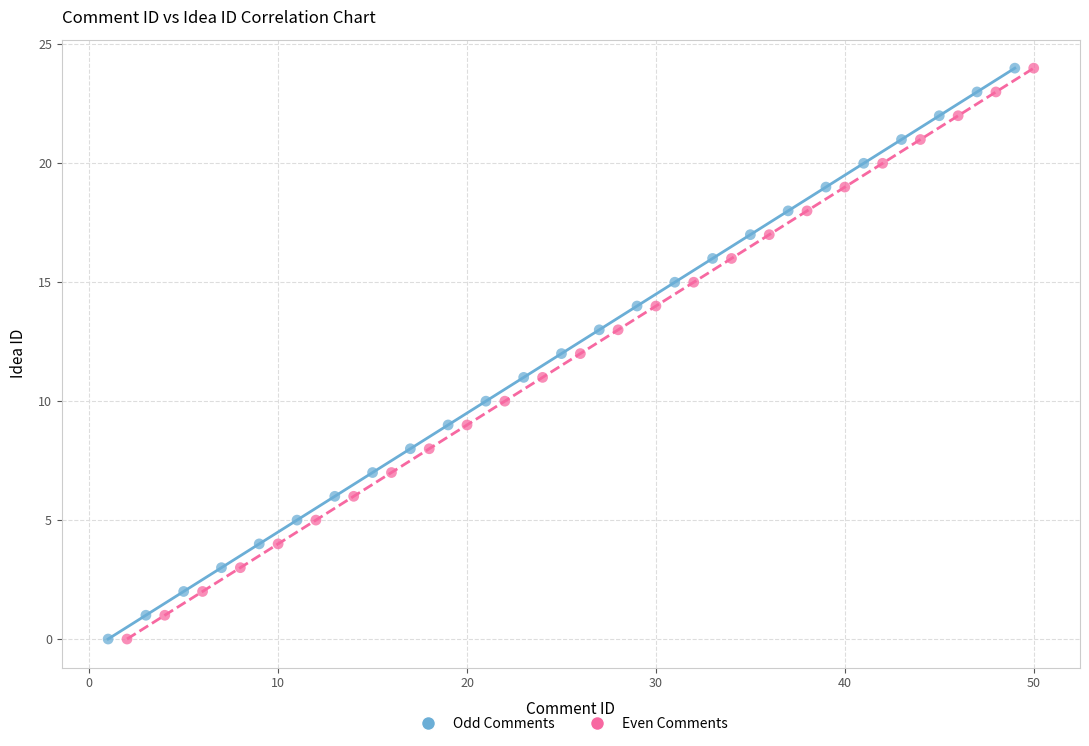

What are all the series names shown in the legend?

Odd Comments, Even Comments